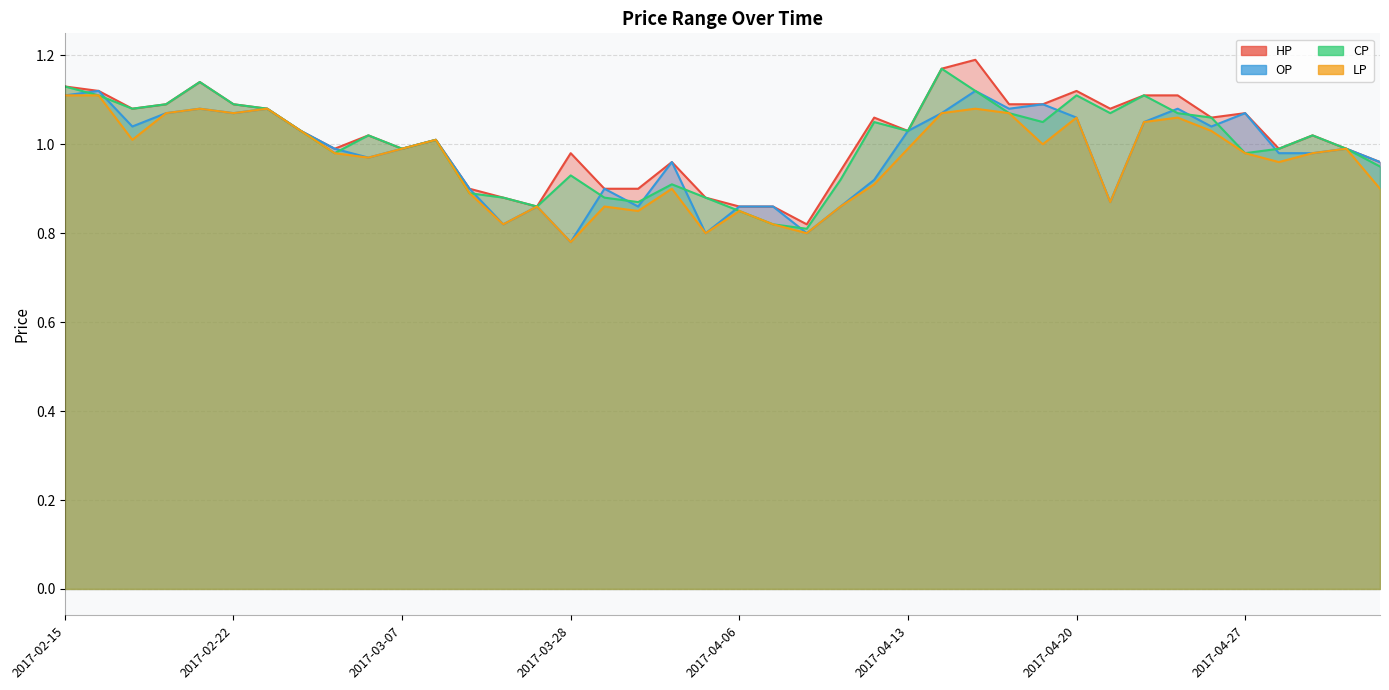

What is the difference between the second highest and minimum values in the LP series?

0.3